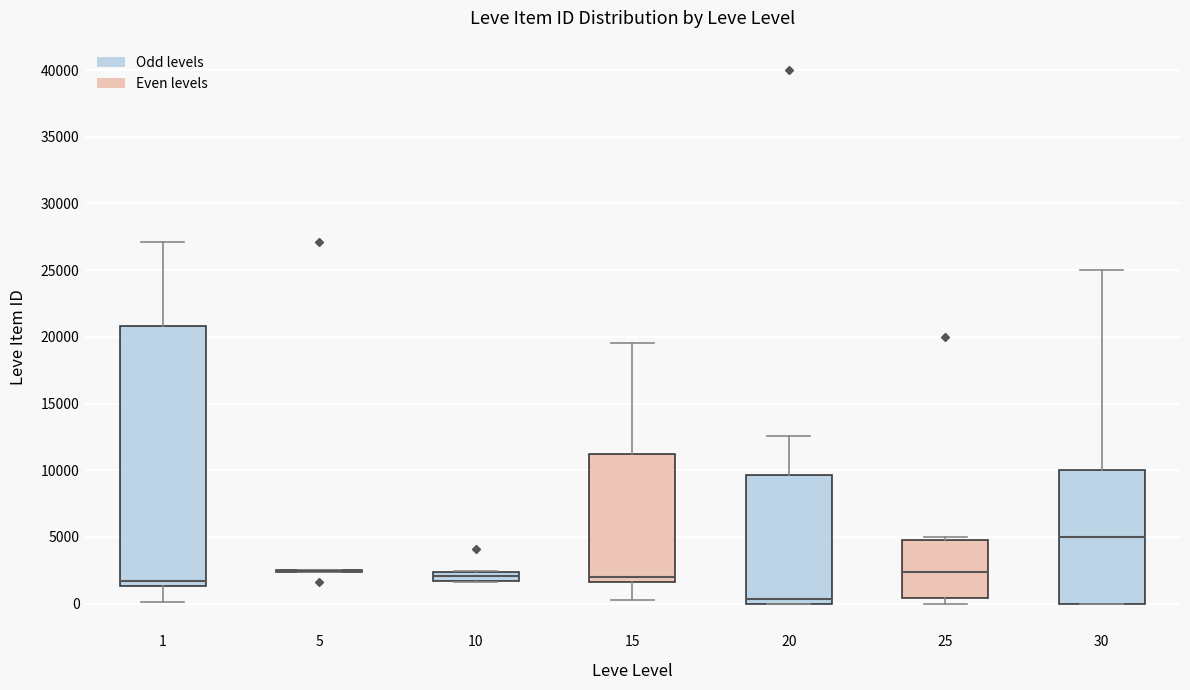

Which box is the tallest, from its lower edge to its upper edge?

1